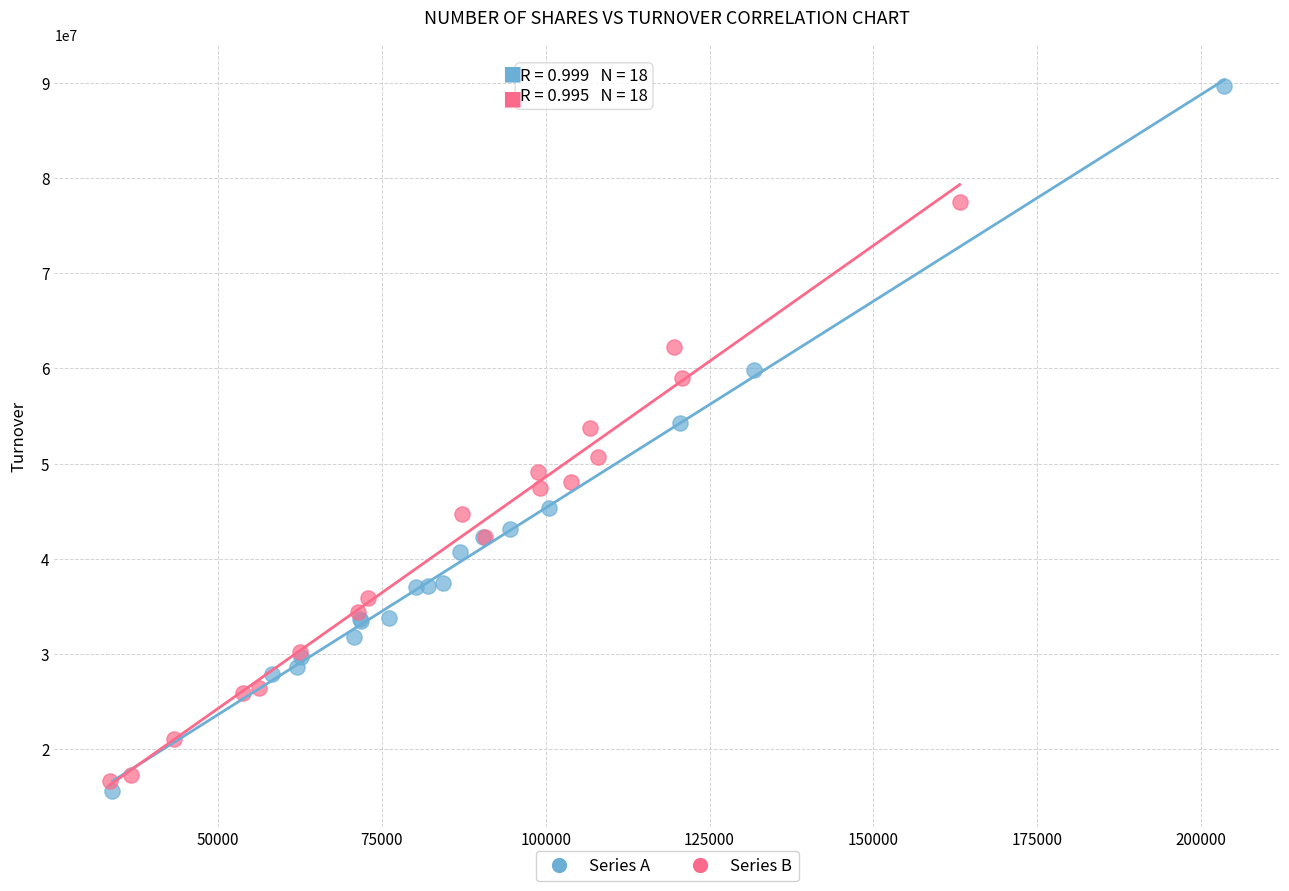

Which series has the largest Y range (max minus min)?

Series A